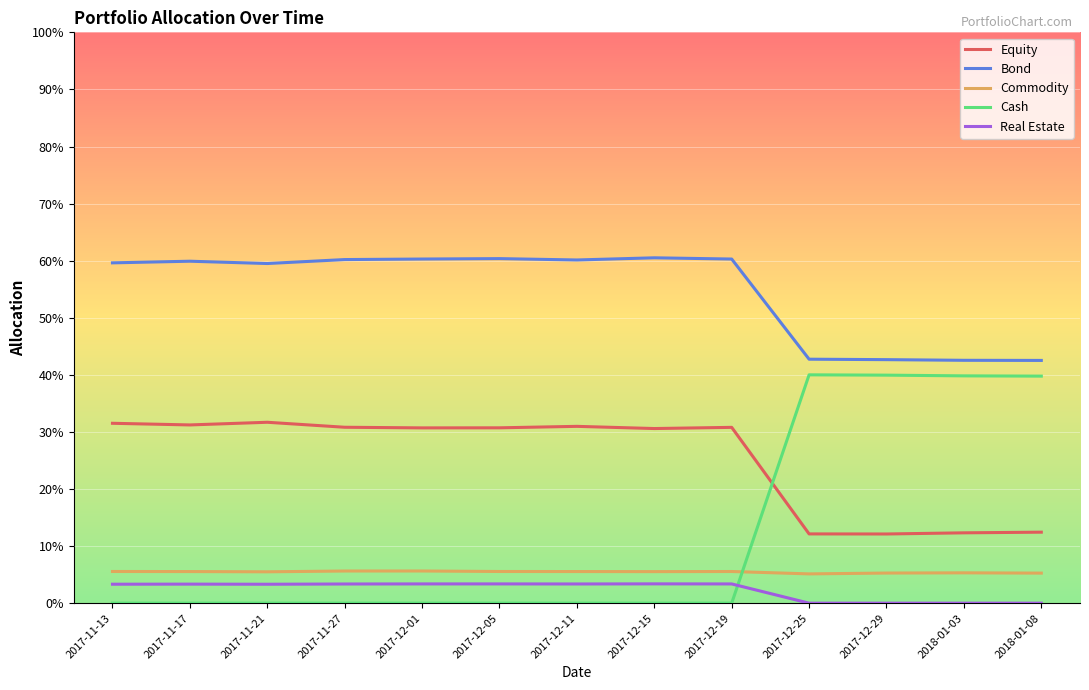

Does the chart have visible grid lines?

Yes